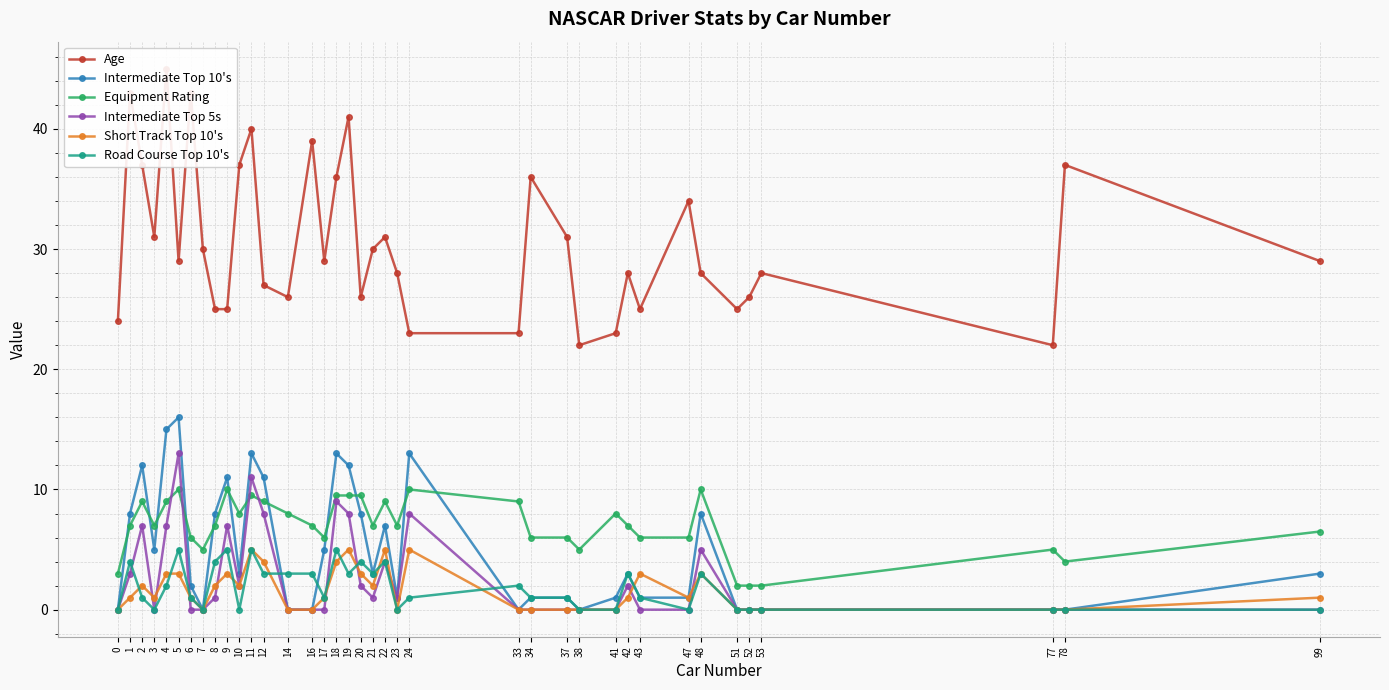

The Age series shows 55.0 at 34. True or false?

False